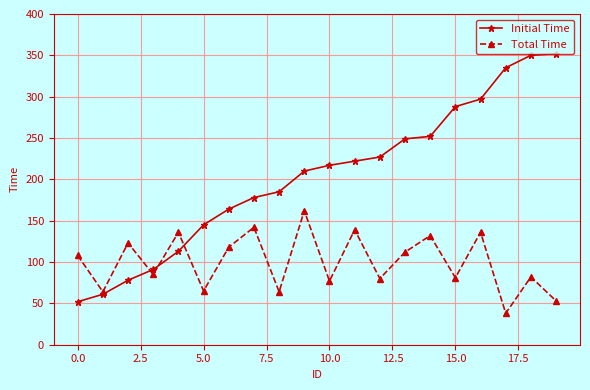

Which series has the largest total across all categories?

Initial Time